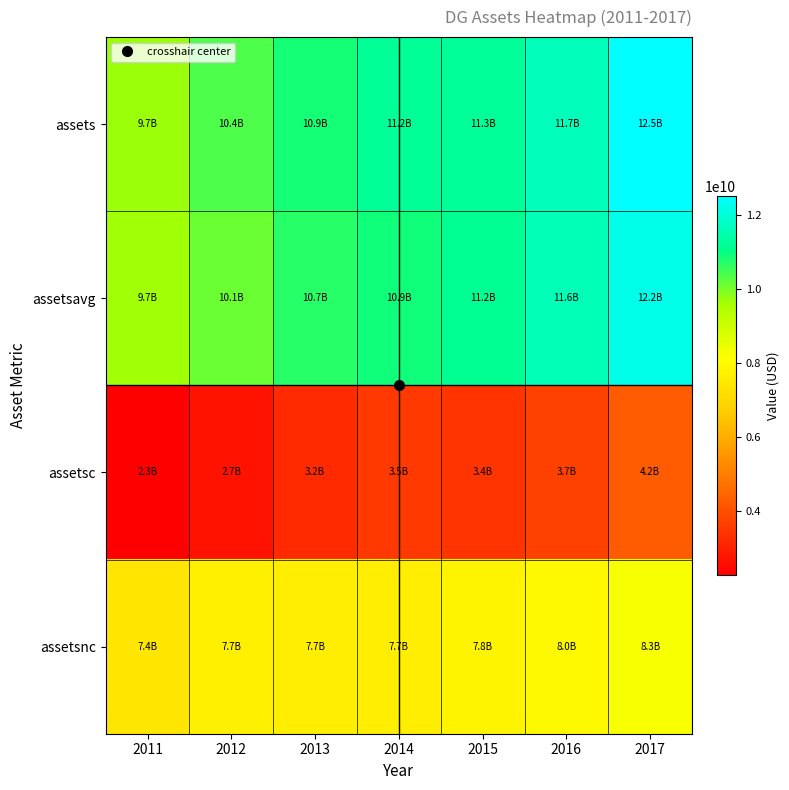

At which category does the chart reach its peak across all series?

2017